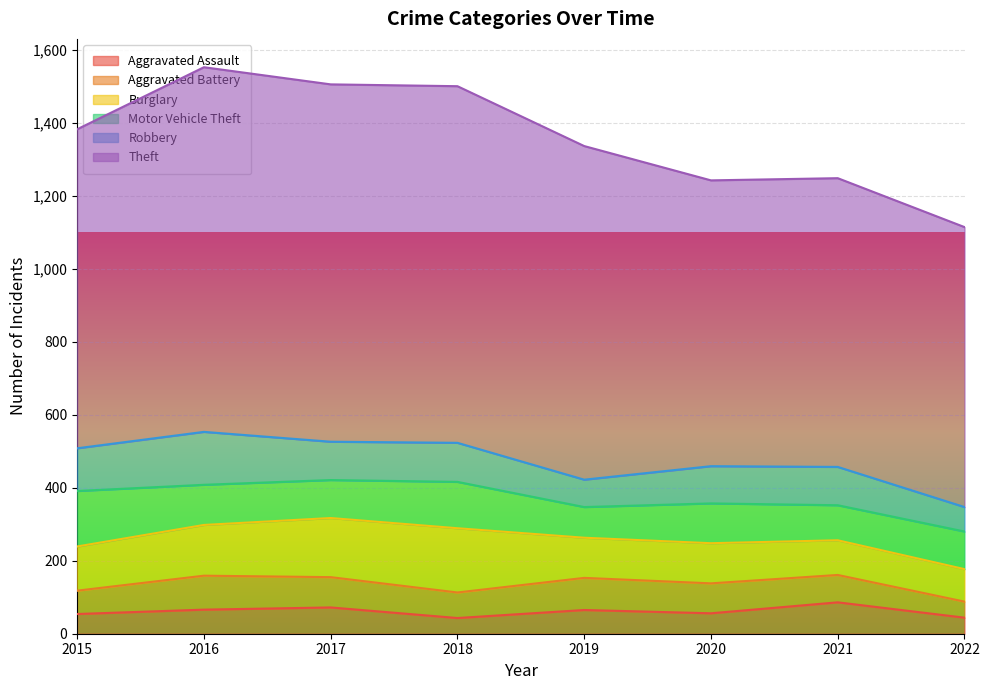

List the series in order of their peak value, lowest first.

Aggravated Assault, Aggravated Battery, Robbery, Motor Vehicle Theft, Burglary, Theft